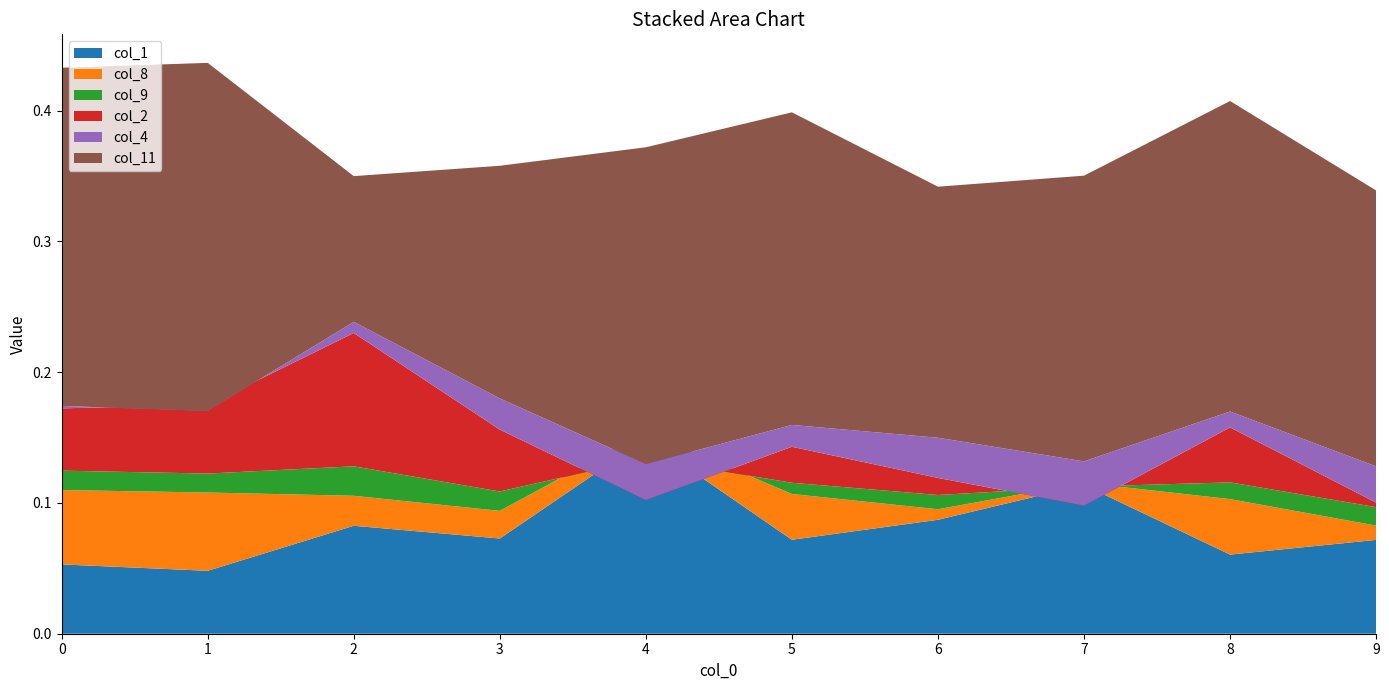

Reading right to left, list all the values displayed in this chart.

col_1: 9=0.1	8=0.1	7=0.1	6=0.1	5=0.1	4=0.1	3=0.1	2=0.1	1=0.0	0=0.1
col_8: 9=0.0	8=0.0	7=0.0	6=0.0	5=0.0	4=0.0	3=0.0	2=0.0	1=0.1	0=0.1
col_9: 9=0.0	8=0.0	7=-0.0	6=0.0	5=0.0	4=-0.0	3=0.0	2=0.0	1=0.0	0=0.0
col_2: 9=0.0	8=0.0	7=-0.0	6=0.0	5=0.0	4=-0.0	3=0.0	2=0.1	1=0.1	0=0.0
col_4: 9=0.0	8=0.0	7=0.0	6=0.0	5=0.0	4=0.0	3=0.0	2=0.0	1=-0.0	0=0.0
col_11: 9=0.2	8=0.2	7=0.2	6=0.2	5=0.2	4=0.2	3=0.2	2=0.1	1=0.3	0=0.3